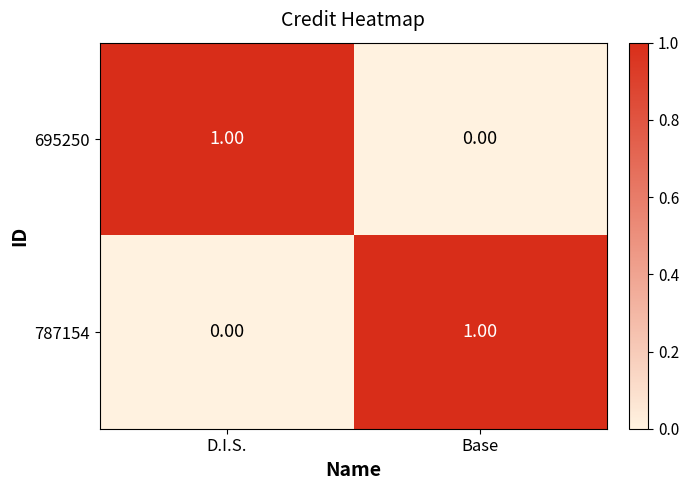

Is the value of 695250 at Base greater than the value of 787154 at Base?

No